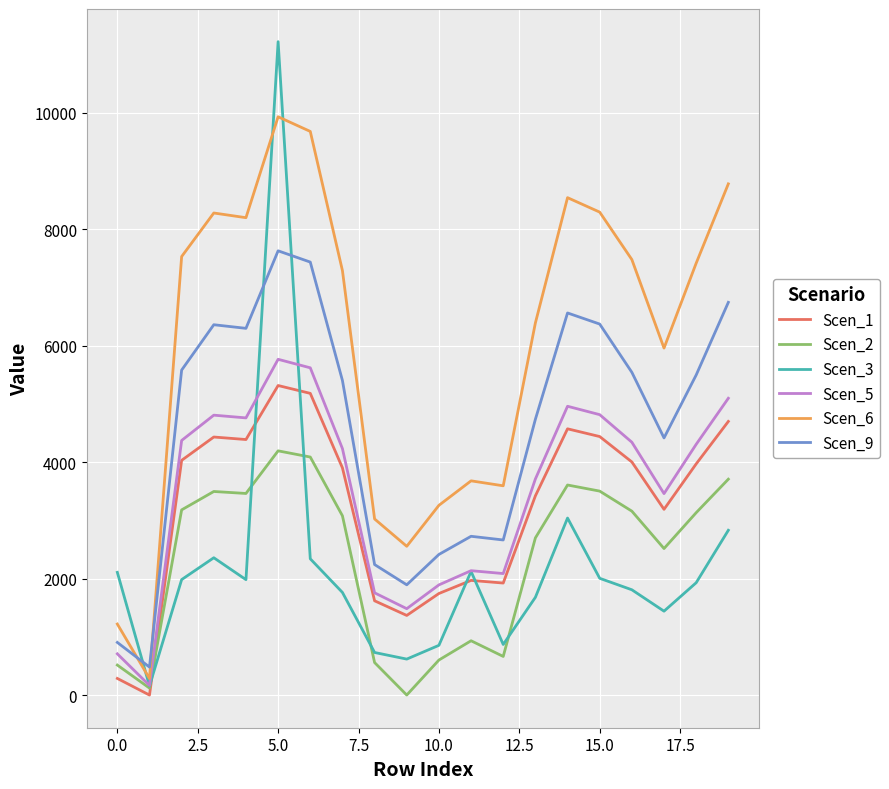

True or false: Scen_1 and Scen_5 intersect in this chart.

False